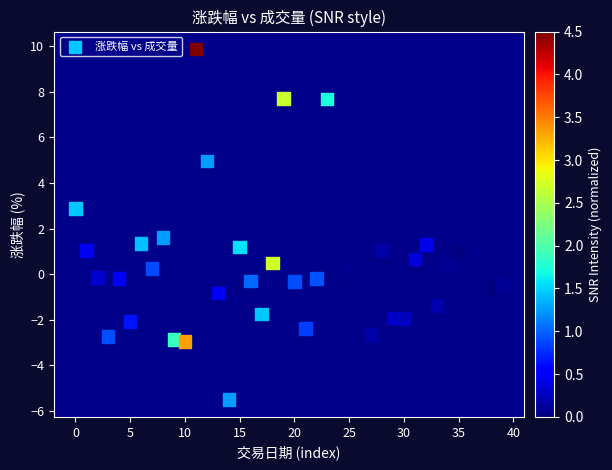

What is the range of Y values (max minus min)?

15.4